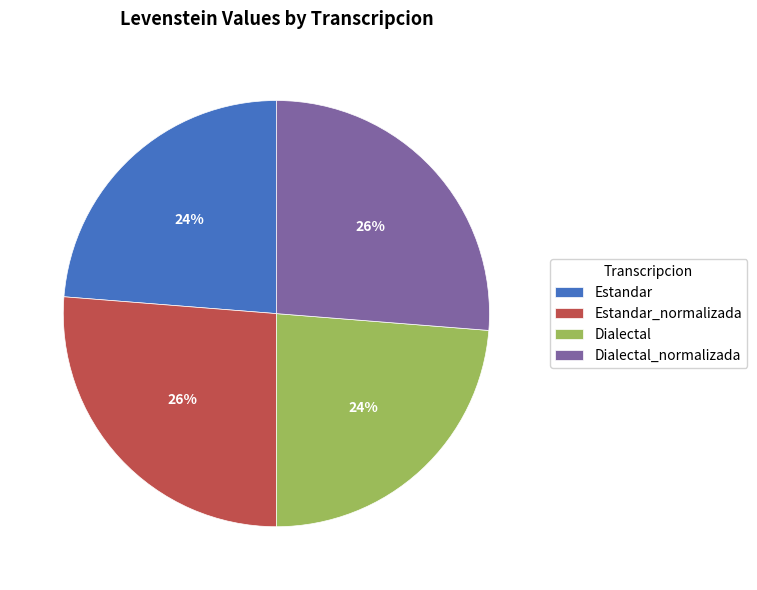

How many segments does this pie chart have?

4